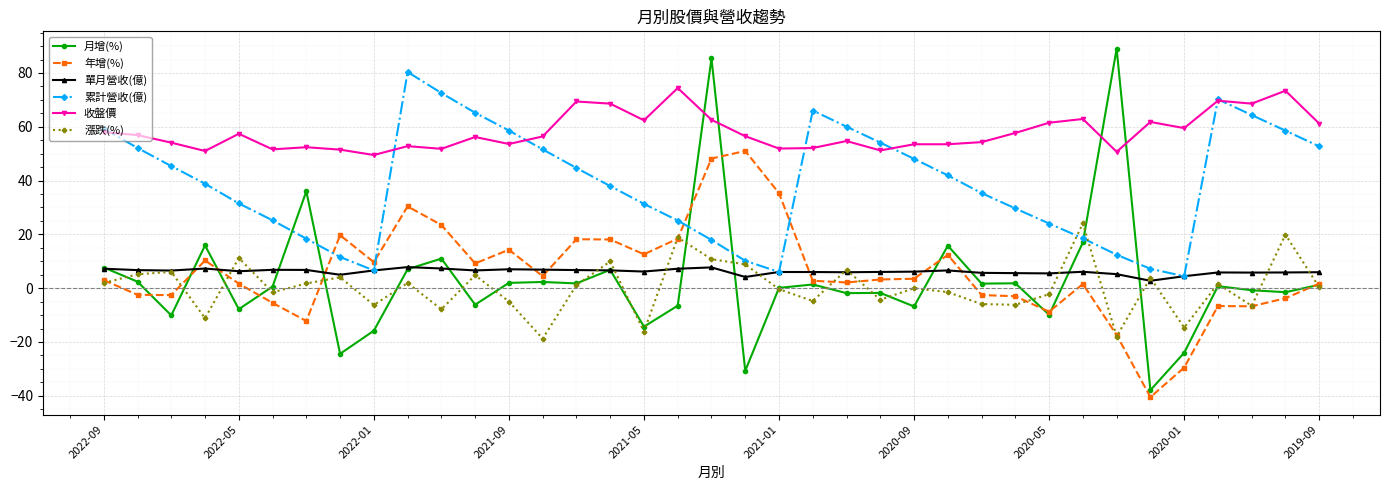

True or false: 月增(%) and 收盤價 cross at least once.

True